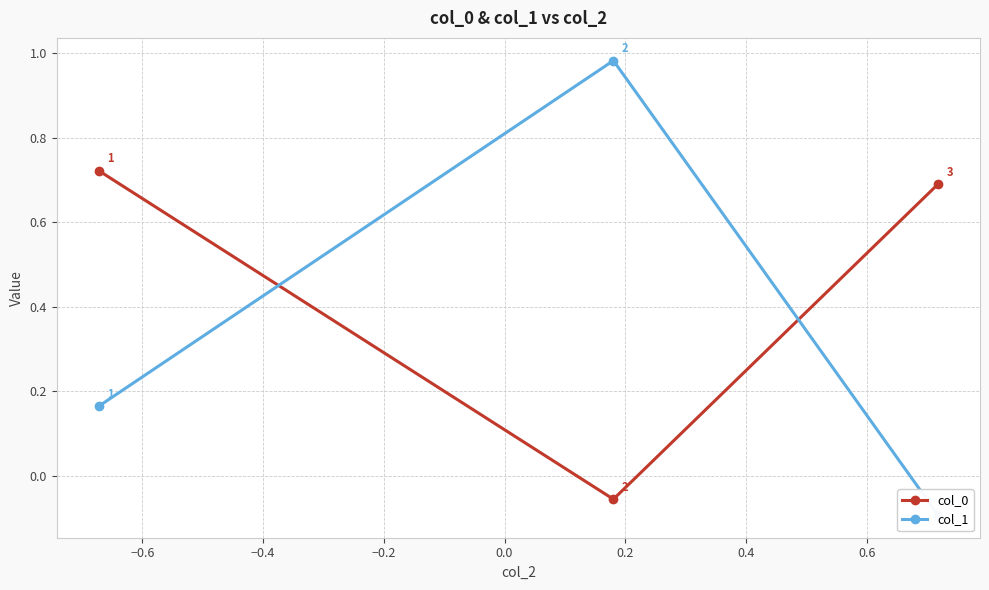

What are all the series names shown in the legend?

col_0, col_1